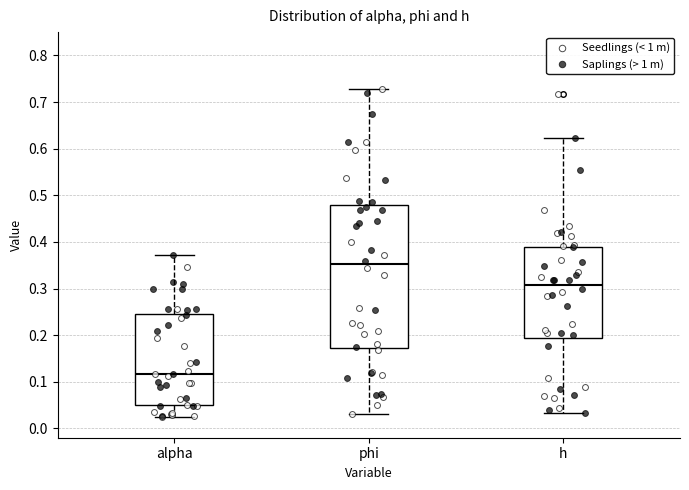

Where is the lower edge of the box for h on the y-axis? The values are not printed on the chart, so give them approximately, as read against the axis.

0.19